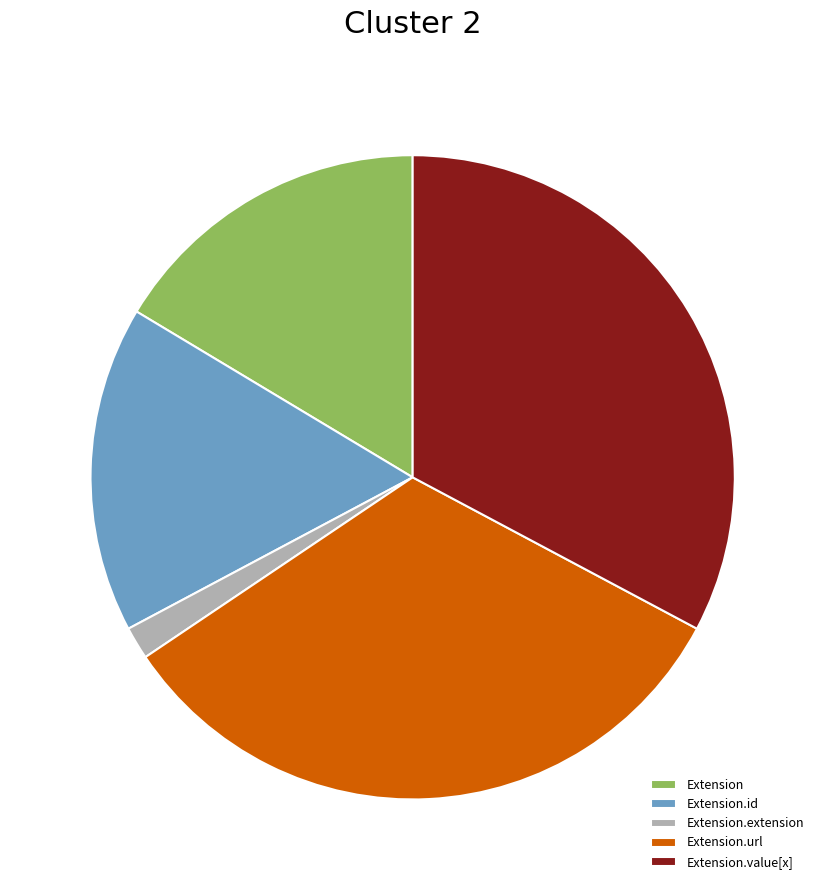

Is the sum of Extension.value[x] and Extension greater than half?

No